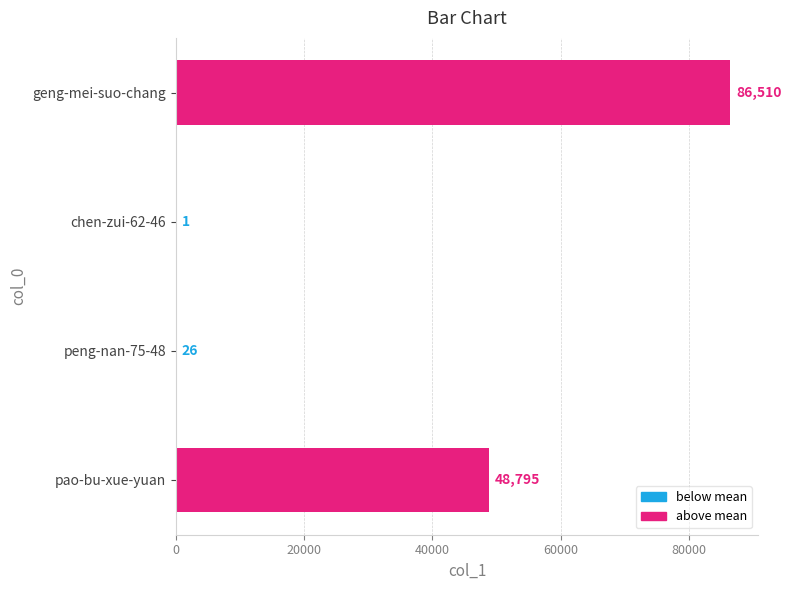

The value at geng-mei-suo-chang is 86510. True or false?

True